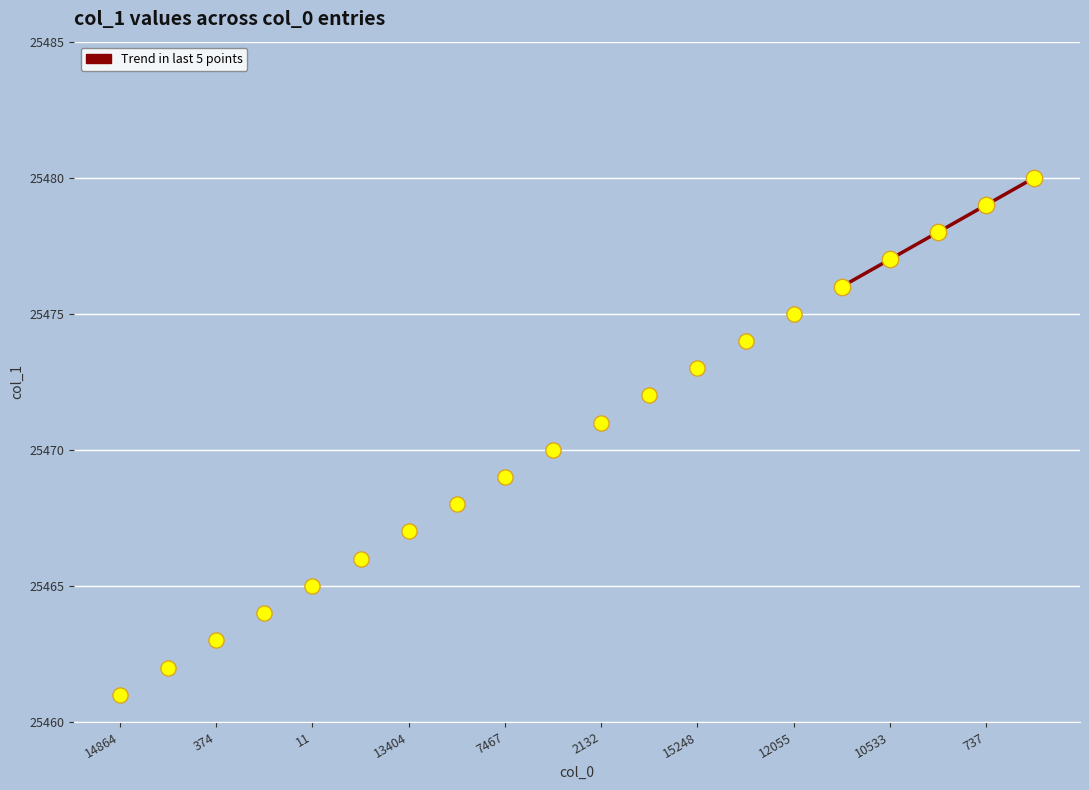

What is the change in value from 13404 to 16?

+13